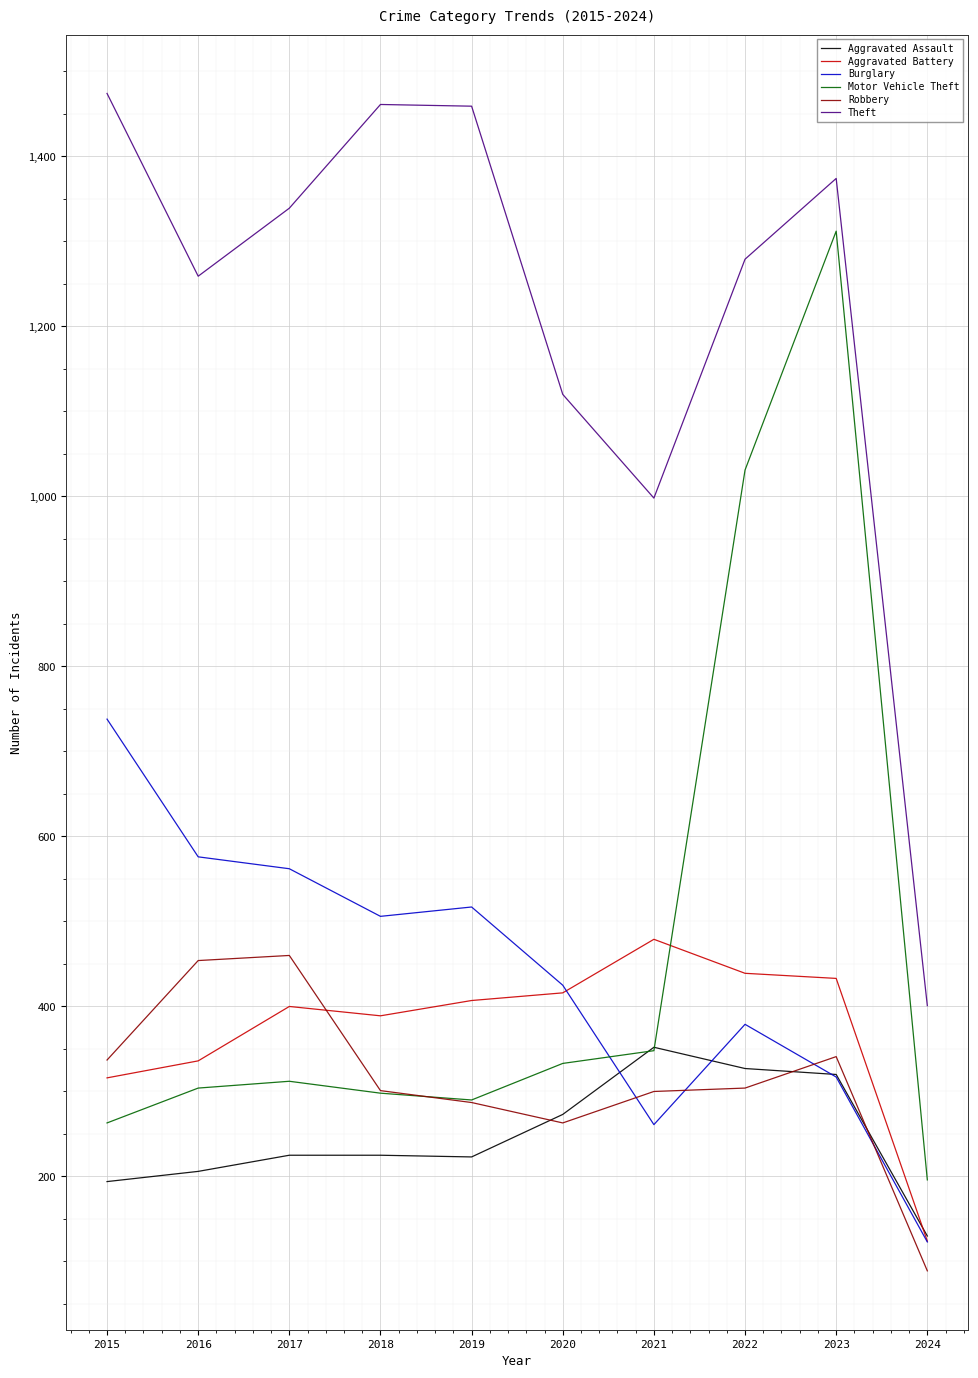

What is the difference between the maximum and minimum values in the Burglary series?

615